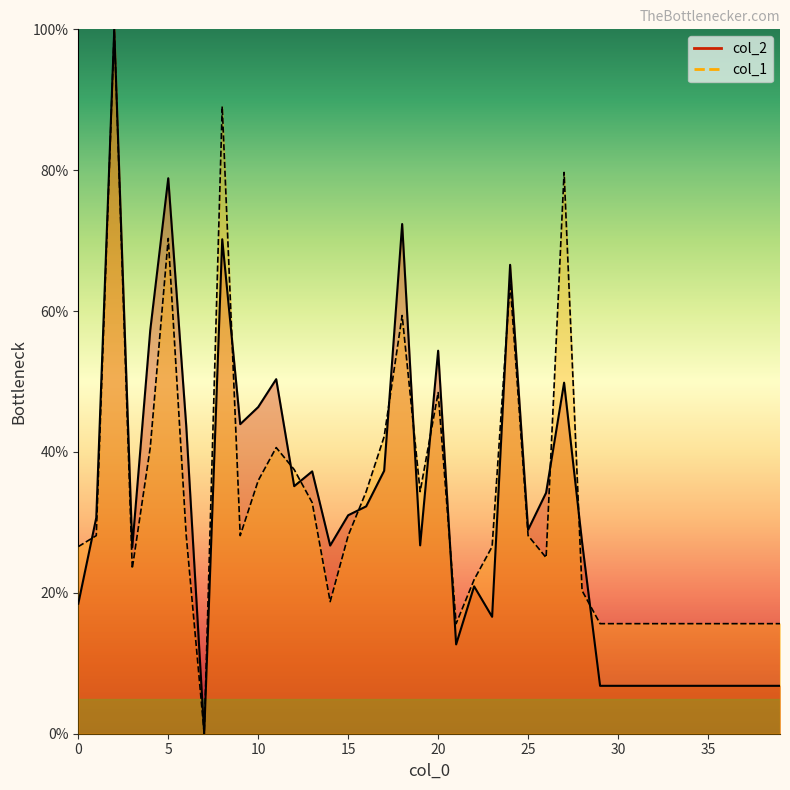

Between 15 and 35, which series saw the biggest shift?

col_2